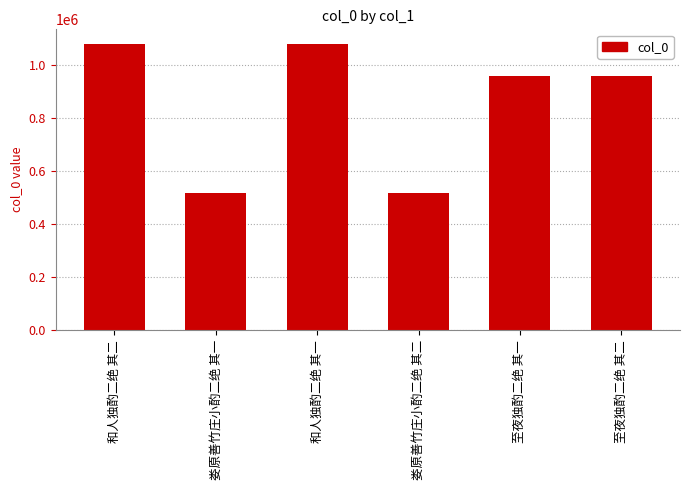

What position from the left is 娄原善竹庄小酌二绝 其二?

4